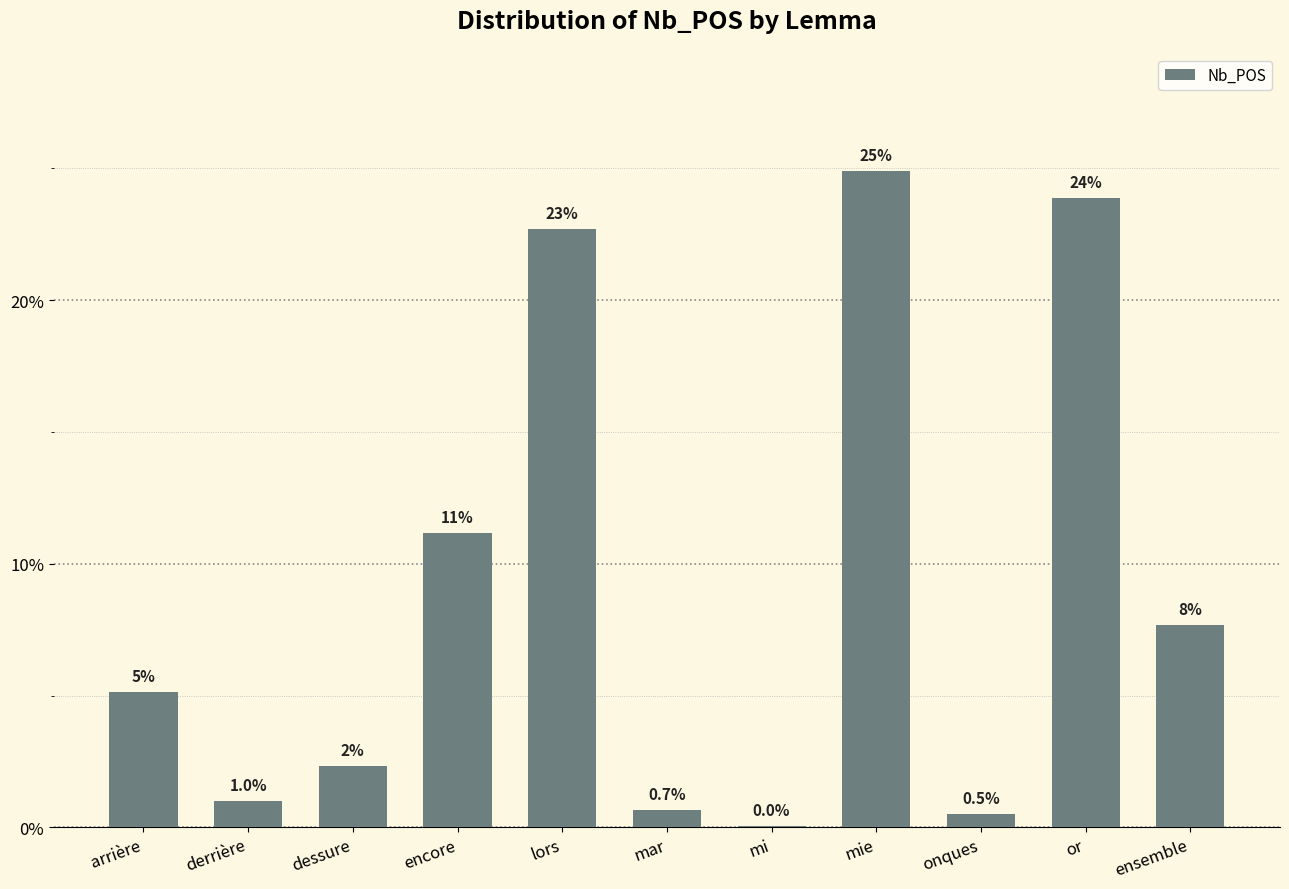

Read the value at onques.

0.5